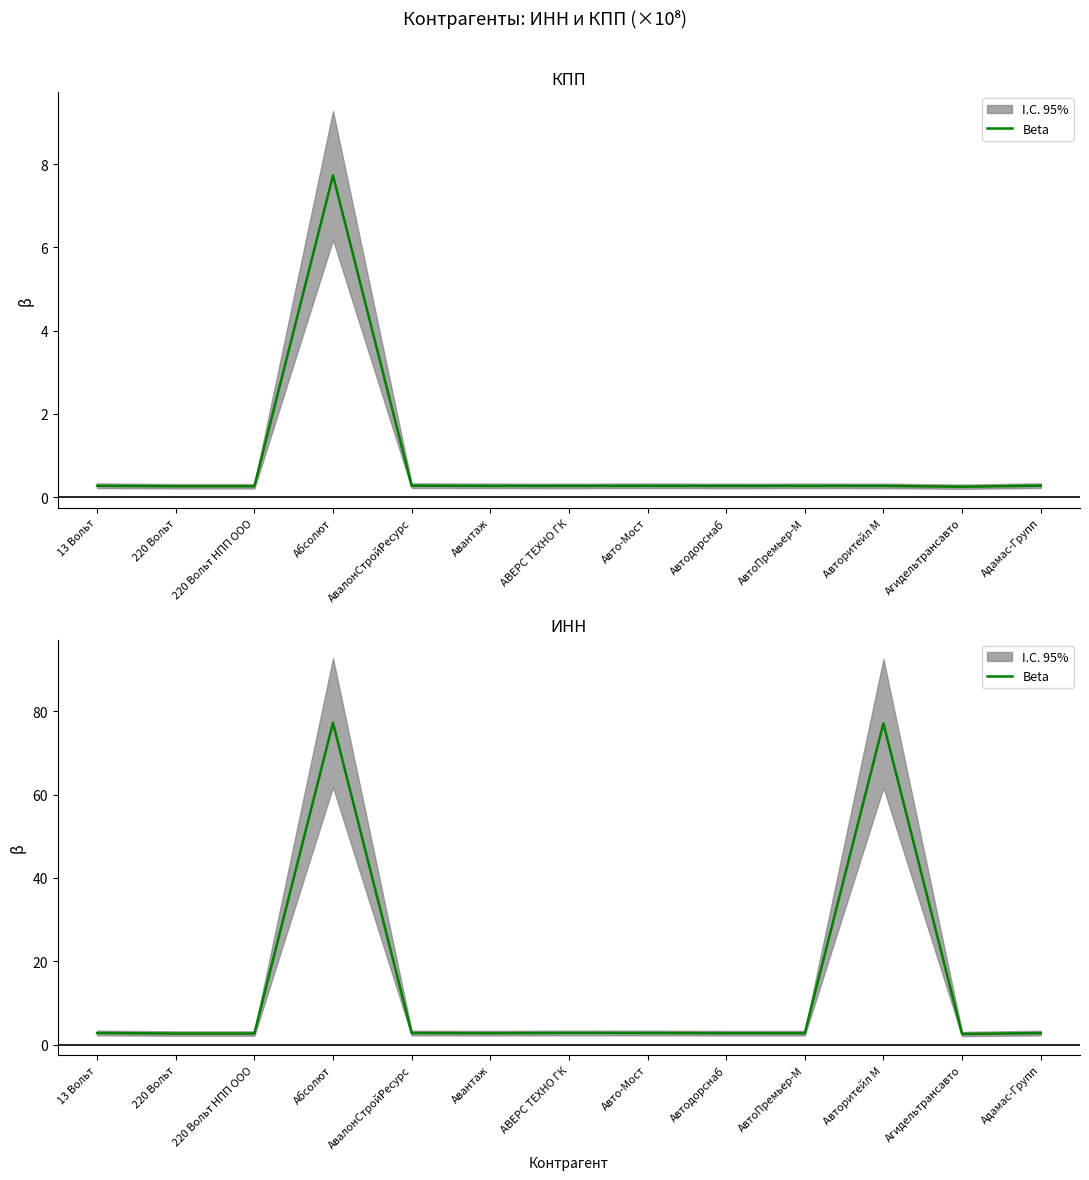

What is the average value?

14.2